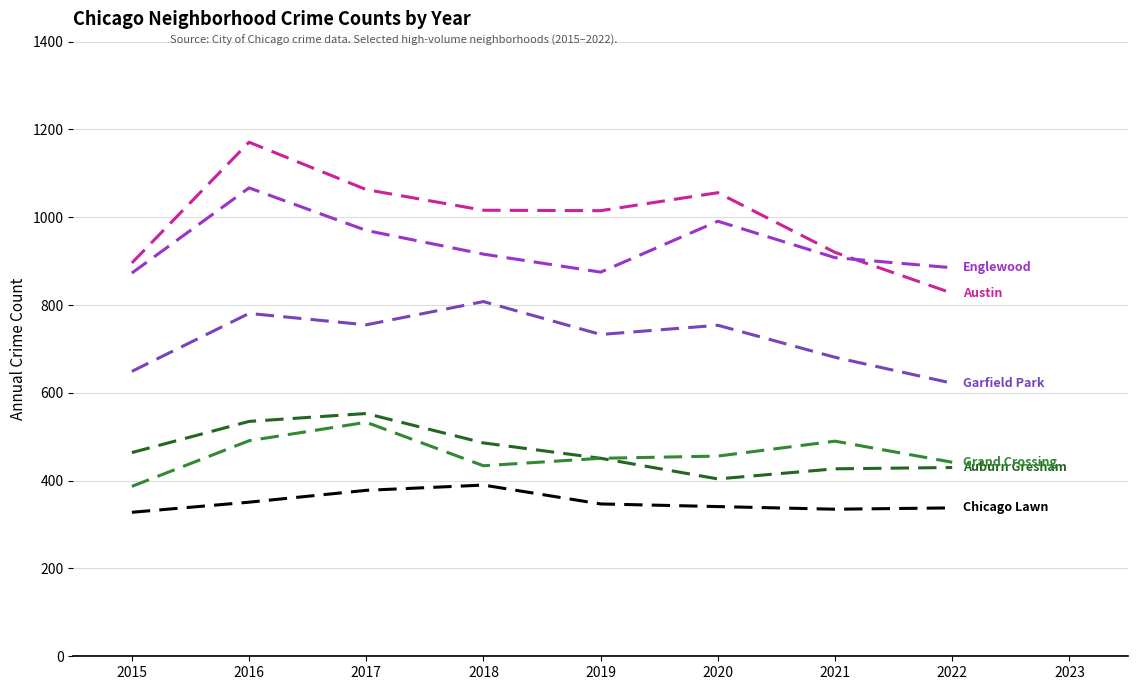

What is the total value across all series at 2016?

4396